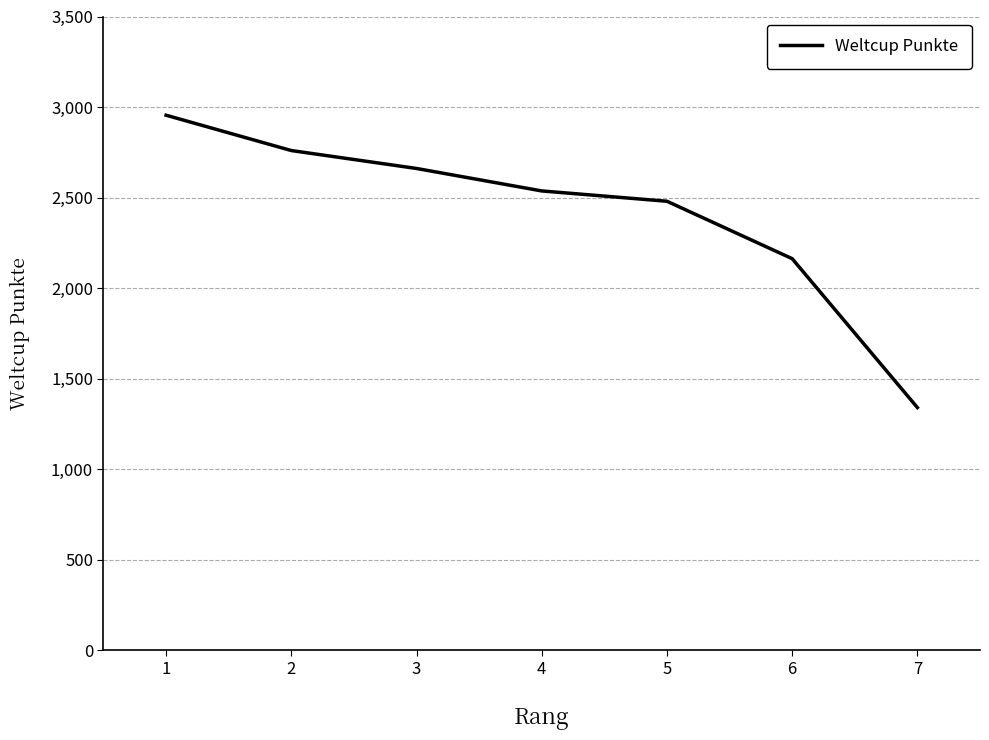

Between 7 and 5, which is larger?

5